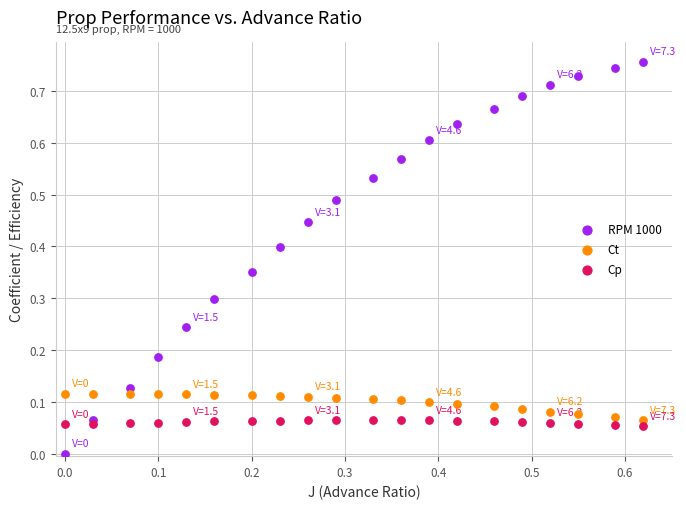

Which series reaches the minimum Y coordinate?

RPM 1000